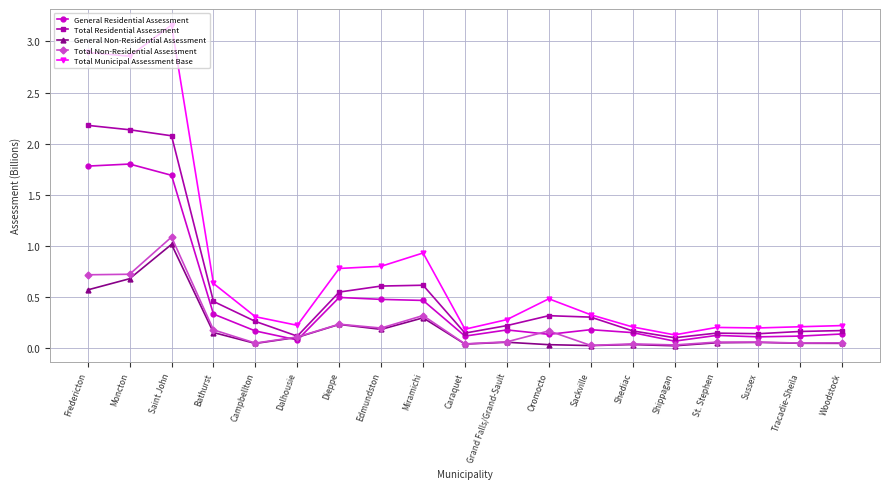

What is the spread (max minus min) of values at Oromocto?

0.4